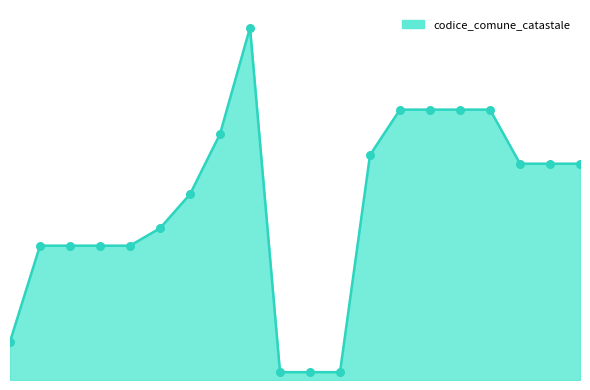

Is this an area chart (filled region under the line)?

Yes